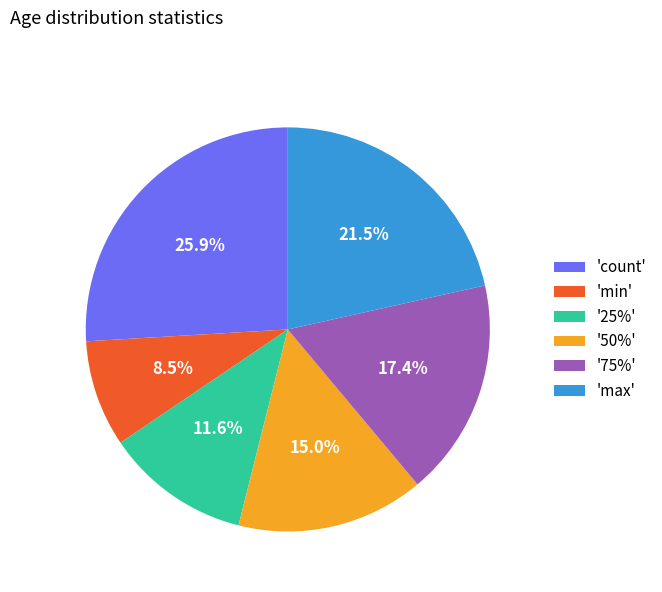

What is the largest slice in the pie chart?

'count'